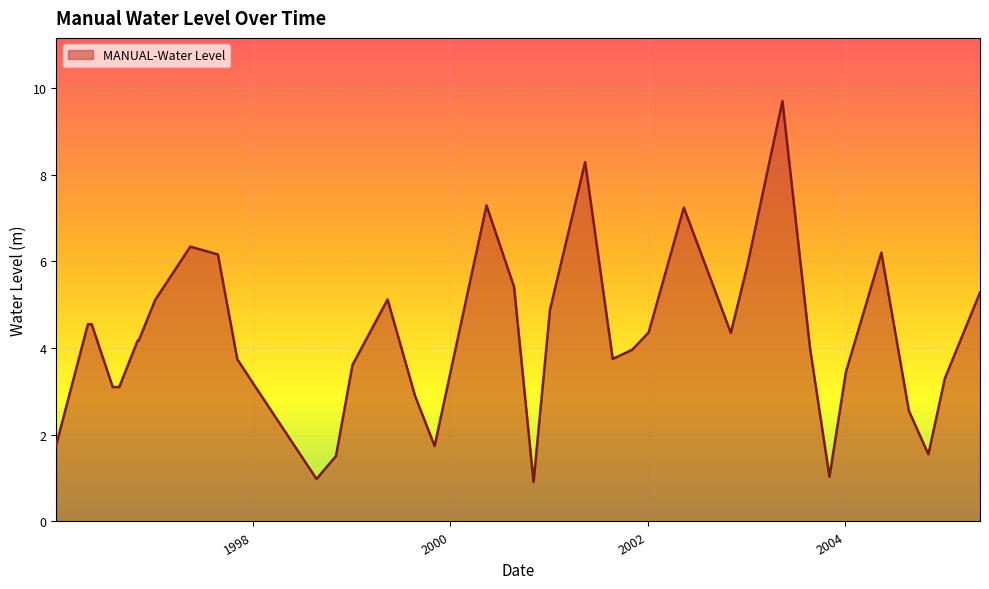

What is the difference between the maximum and minimum values?

8.8